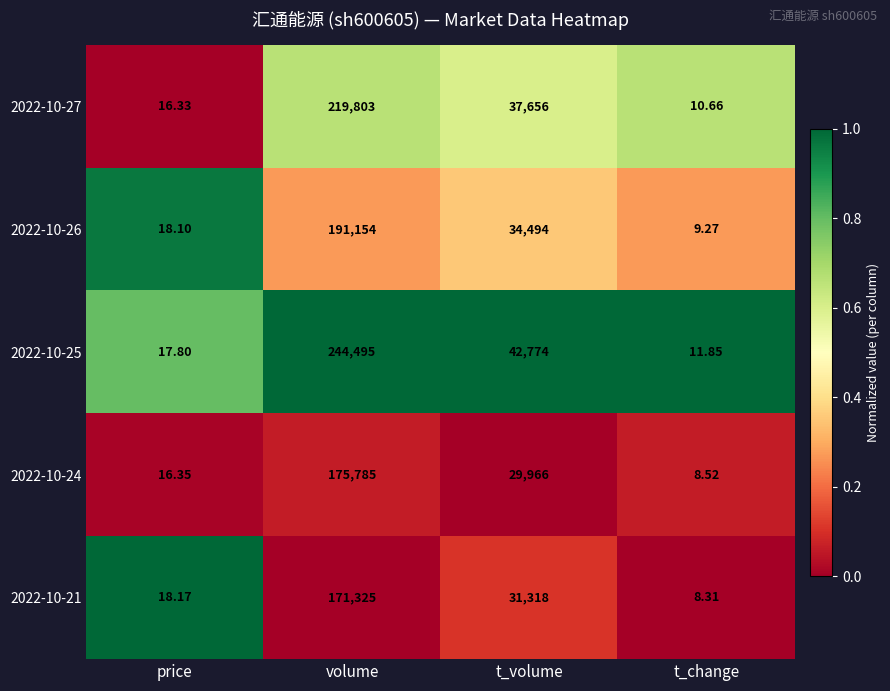

List the series in order of their peak value, highest first.

2022-10-25, 2022-10-27, 2022-10-26, 2022-10-24, 2022-10-21